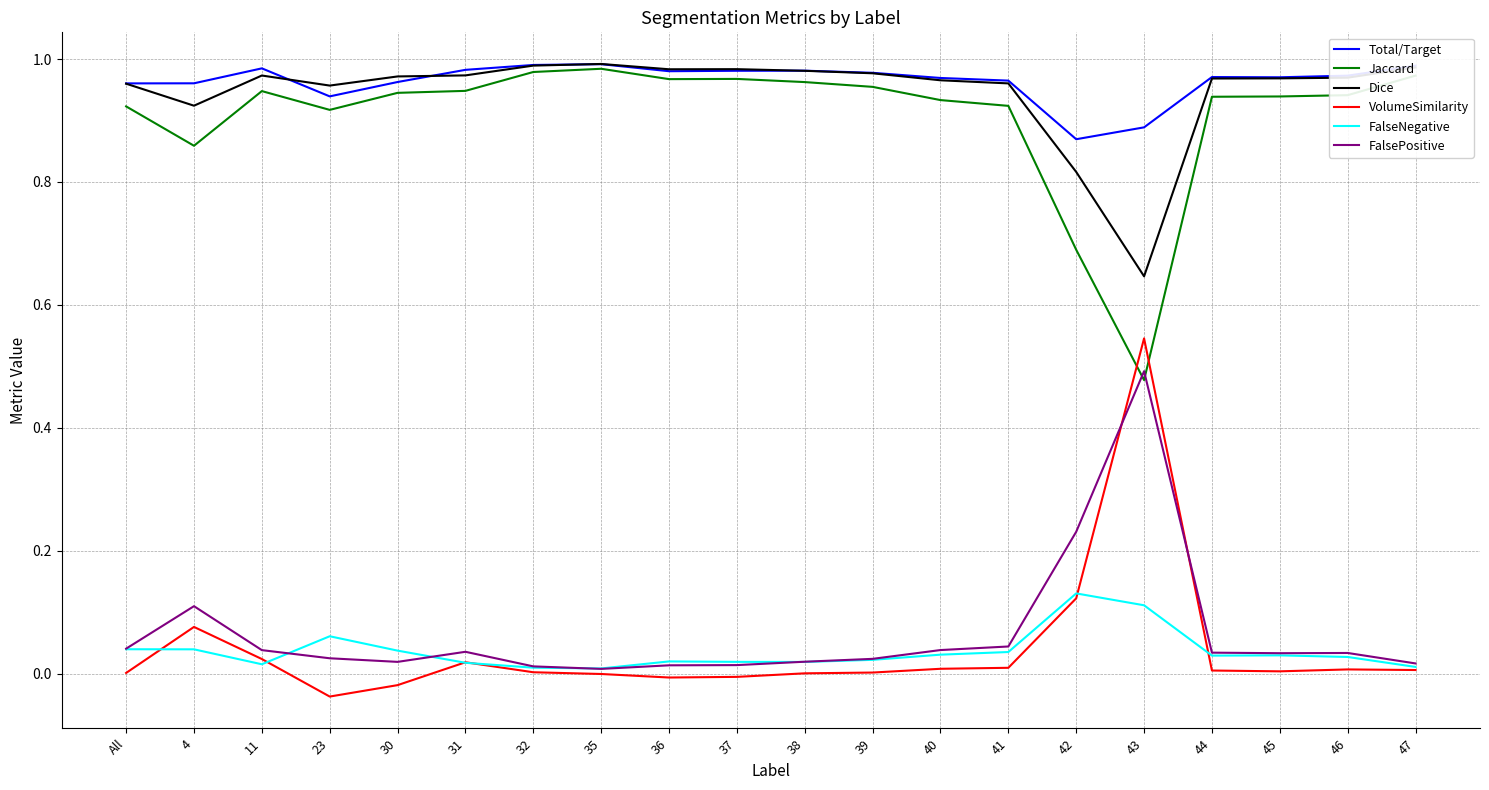

The value of Dice at 32 is 1.0. True or false?

True